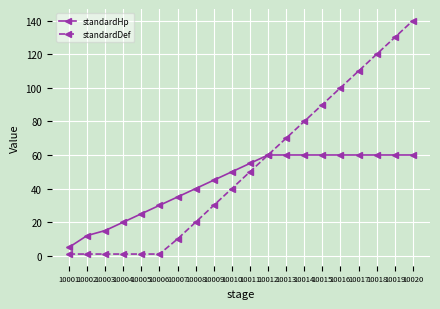

What is the approximate value of standardHp at 10020?

60